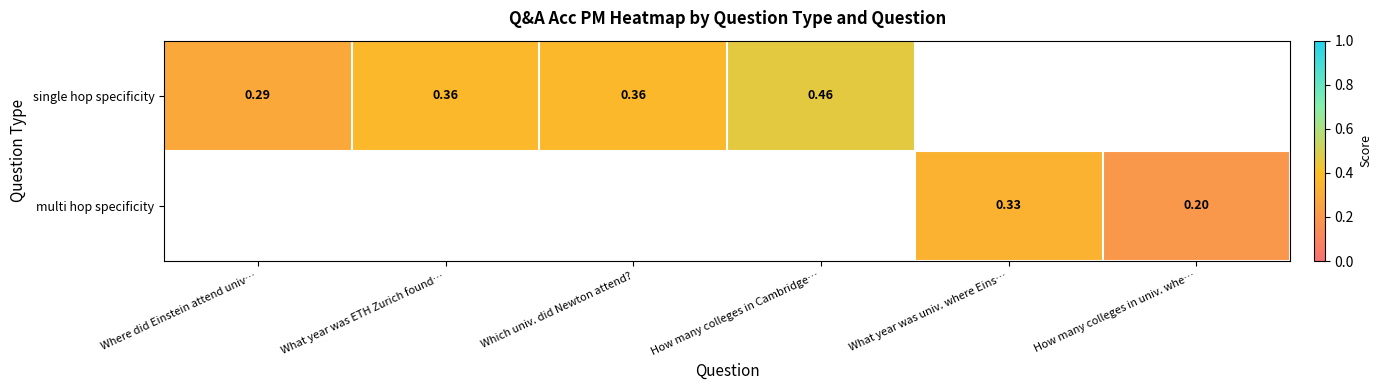

Where is single hop specificity nearest to the value 0?

Where did Einstein attend univ…